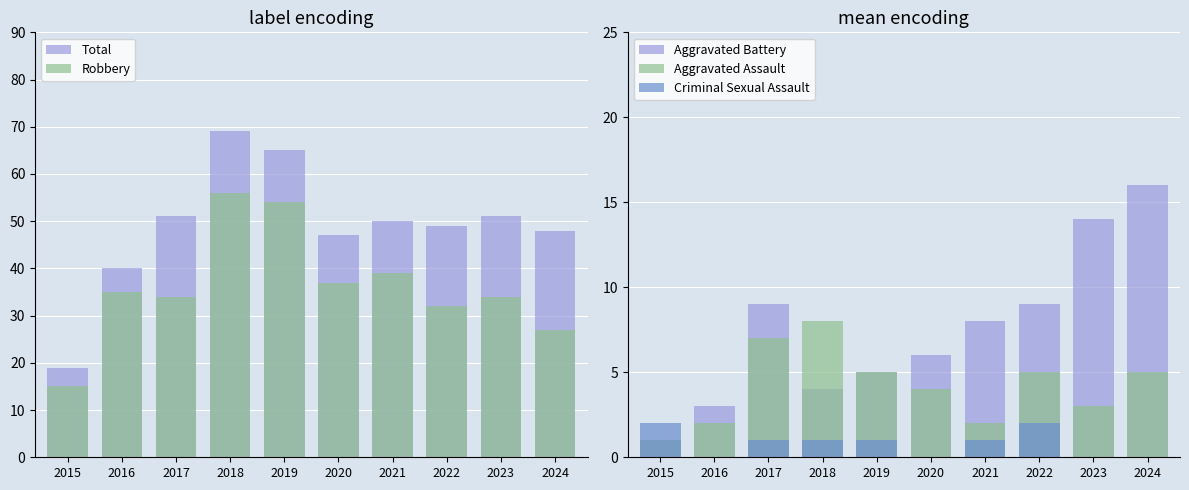

Which category has the lowest value across all series?

2016